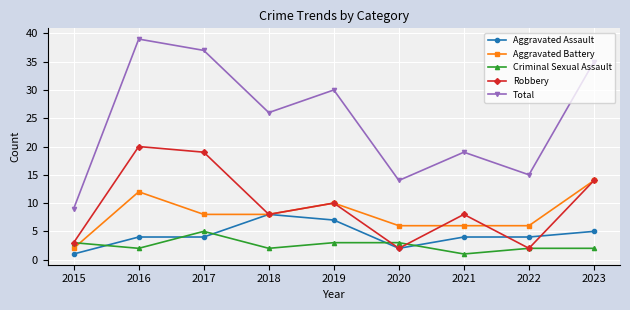

What is the spread (max minus min) of values at 2018?

24